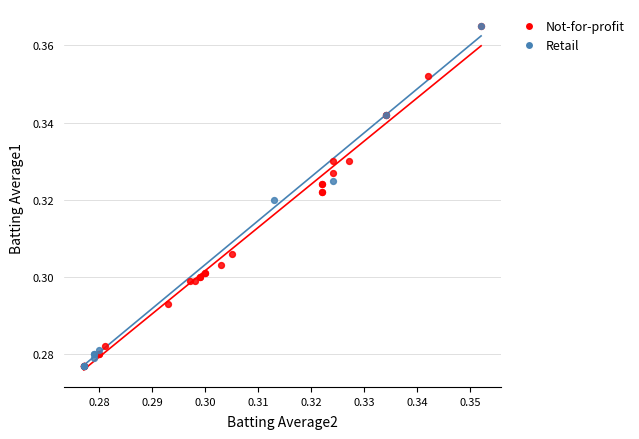

What are all the series names shown in the legend?

Not-for-profit, Retail